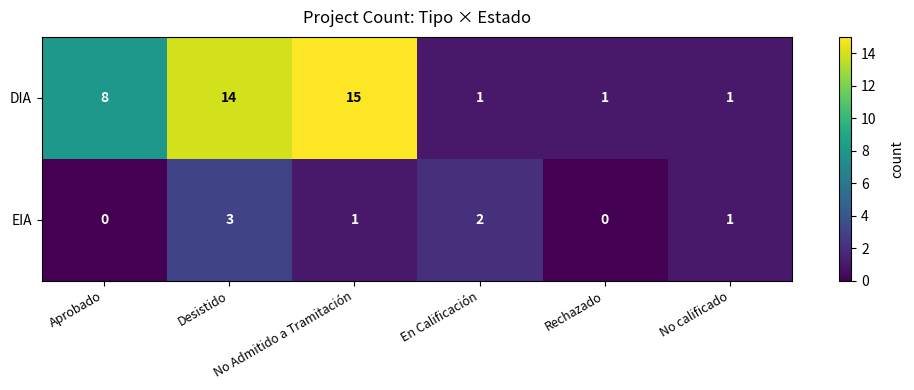

Which series has the largest total across all categories?

DIA